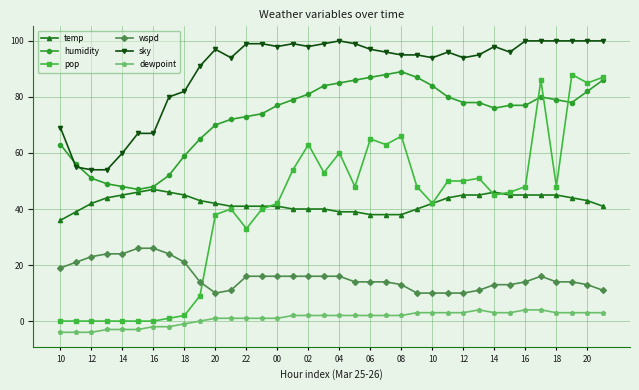

Which series has the largest total across all categories?

sky